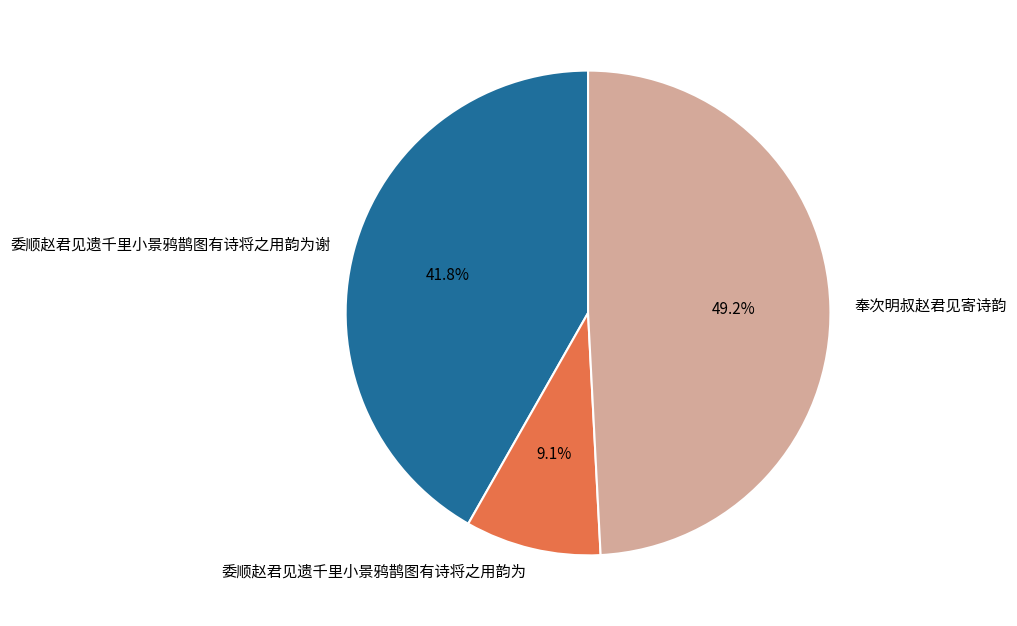

Combined, do 委顺赵君见遗千里小景鸦鹊图有诗将之用韵为 and 奉次明叔赵君见寄诗韵 account for over 50%?

Yes